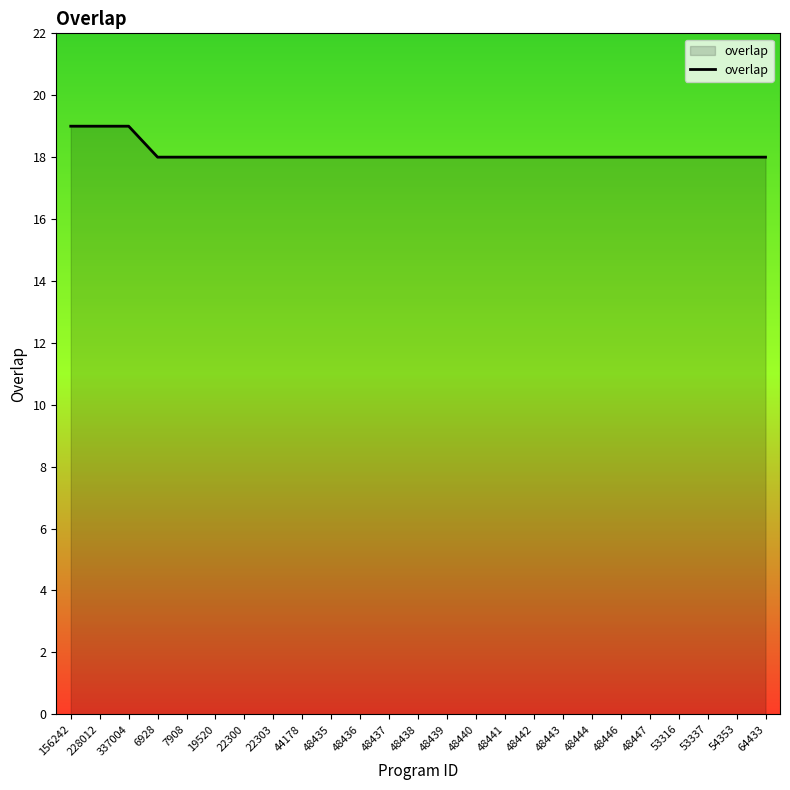

What is the greatest value displayed?

19